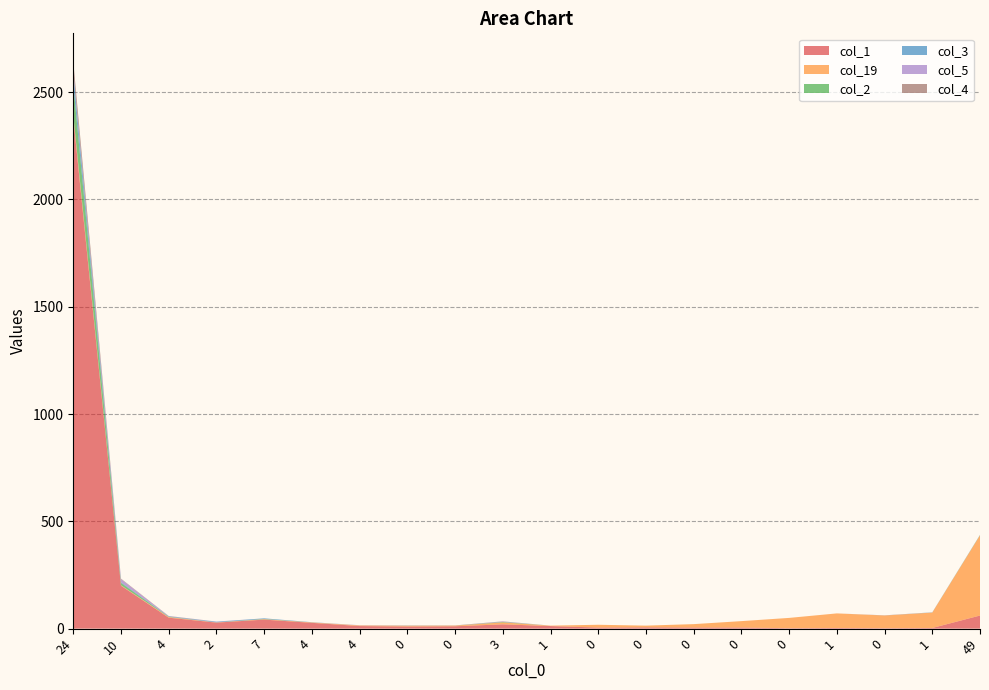

Reading right to left, what are all the values shown in this chart?

col_1: 61	3	2	3	2	5	5	6	5	12	20	11	10	12	27	42	28	51	200	2380
col_19: 374	72	59	68	48	30	16	8	13	2	9	3	4	3	2	2	1	3	2	14
col_2: 1	0	0	0	0	0	0	0	0	0	2	0	0	0	0	1	0	1	11	141
col_3: 1	1	0	0	0	0	0	0	0	0	0	0	1	0	1	3	3	2	3	54
col_5: 0	0	0	0	0	0	0	0	0	0	2	0	0	1	0	0	1	1	15	13
col_4: 0	0	1	0	0	0	0	0	0	0	1	1	0	0	0	0	0	1	2	40